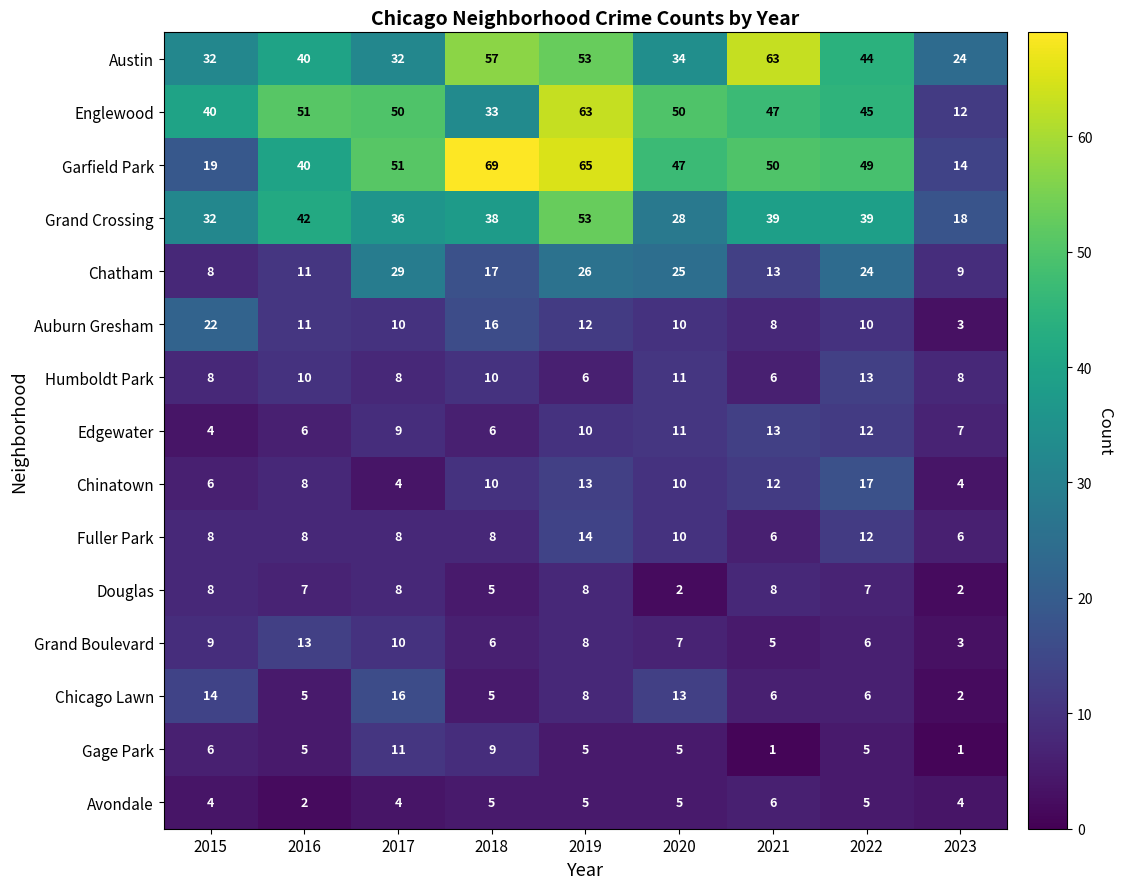

What is the sum of all Garfield Park values?

404